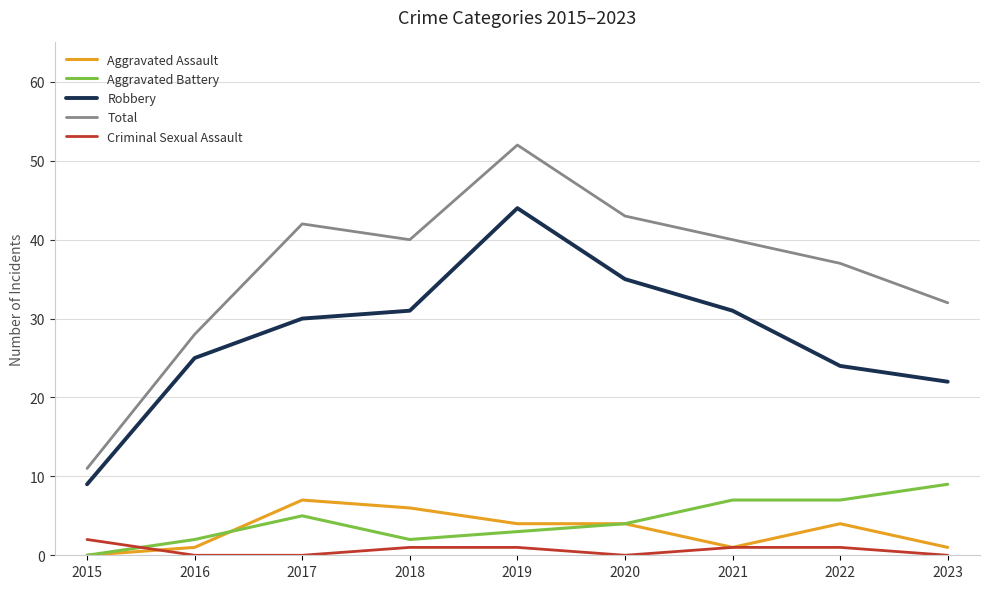

What is the difference between the maximum and second lowest values in the Aggravated Assault series?

6